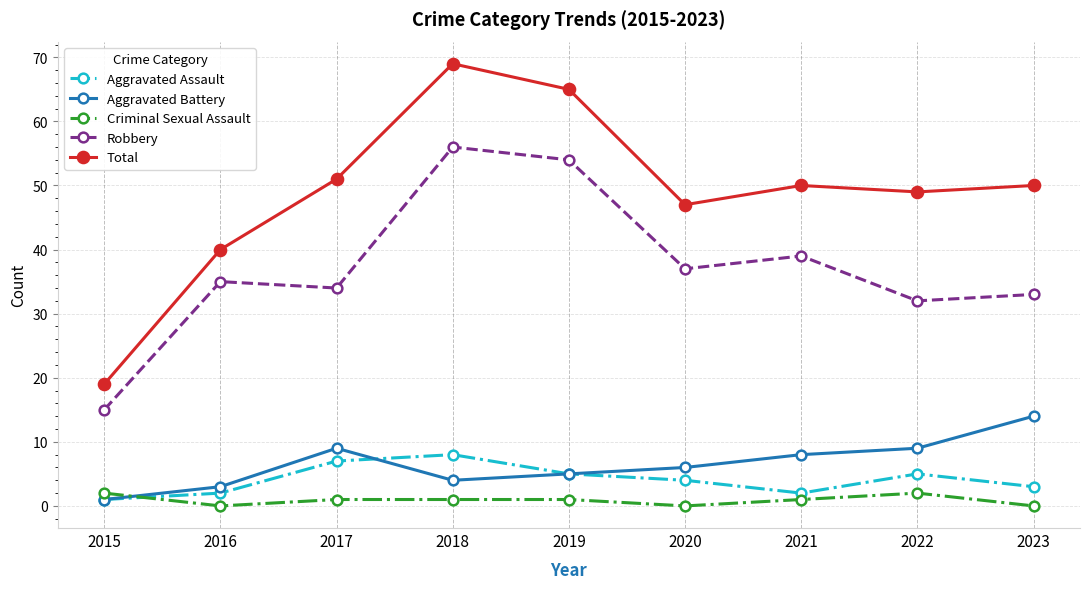

The Aggravated Battery series shows 9 at 2017. True or false?

True